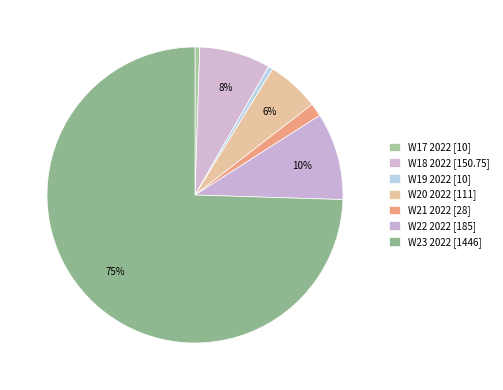

What percentage is the W23 2022 slice, to the nearest percent?

75%